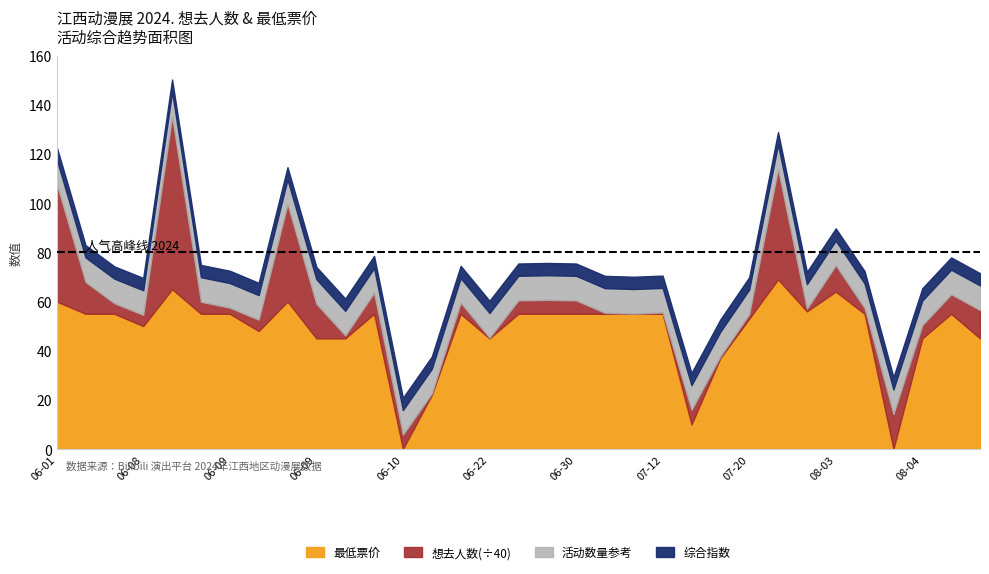

What is the sum of the 想去人数 values at 07-12 and 06-09?

205